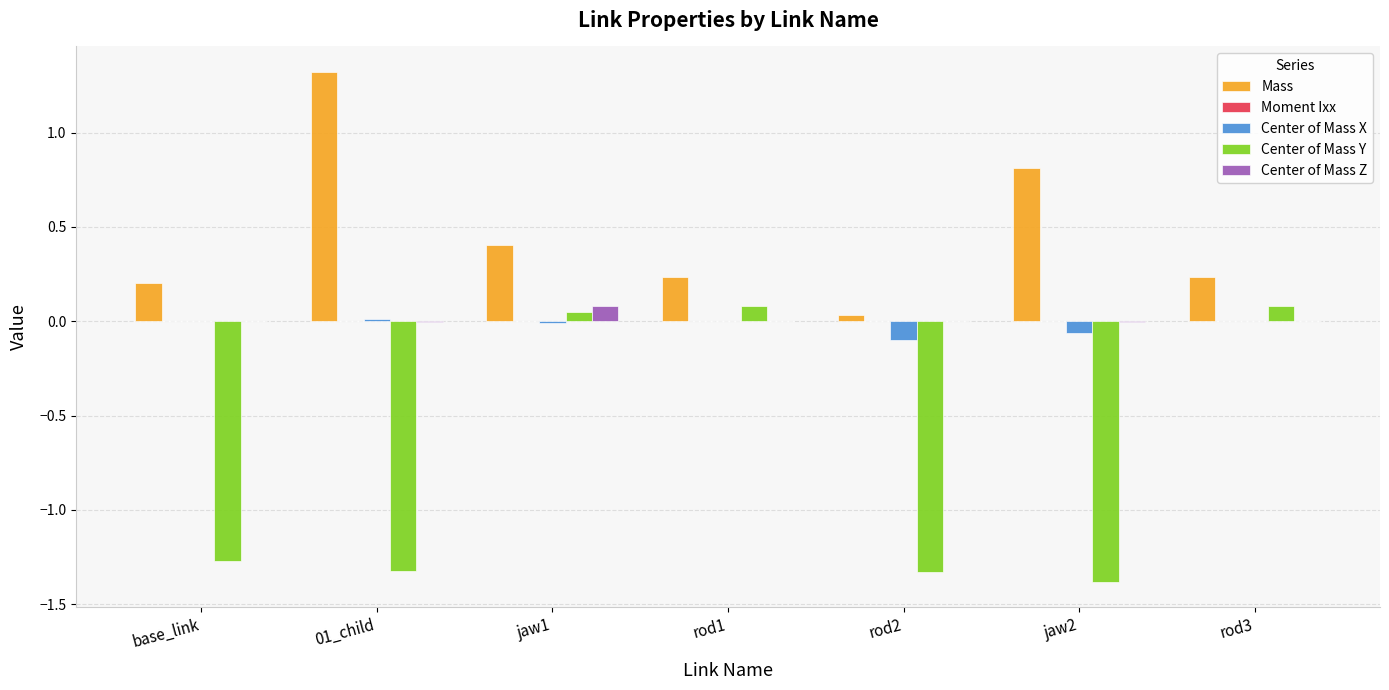

Which series has the largest total across all categories?

Mass